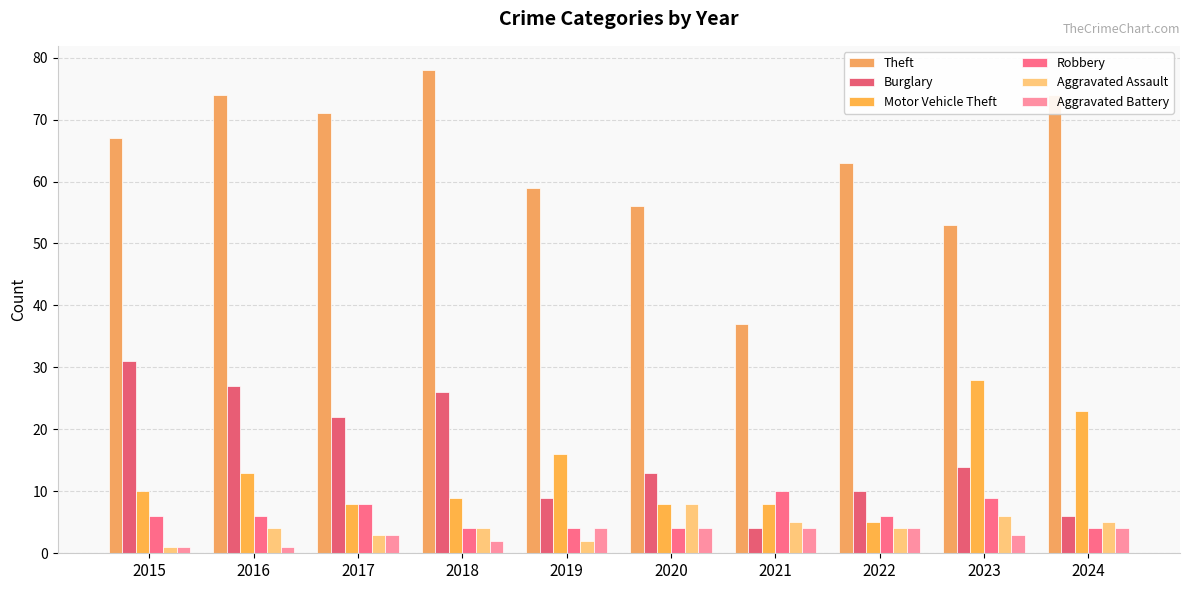

What are all the series names shown in the legend?

Theft, Burglary, Motor Vehicle Theft, Robbery, Aggravated Assault, Aggravated Battery